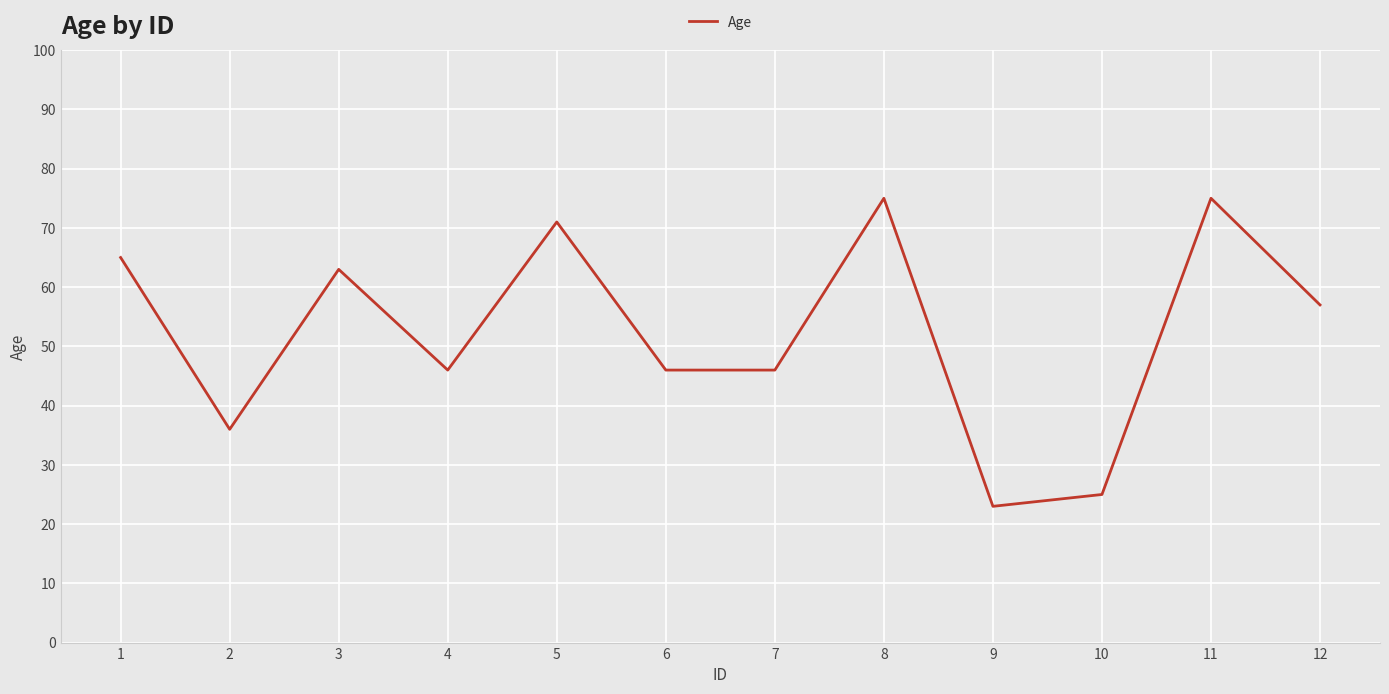

What is the change in value from 6 to 11?

+29